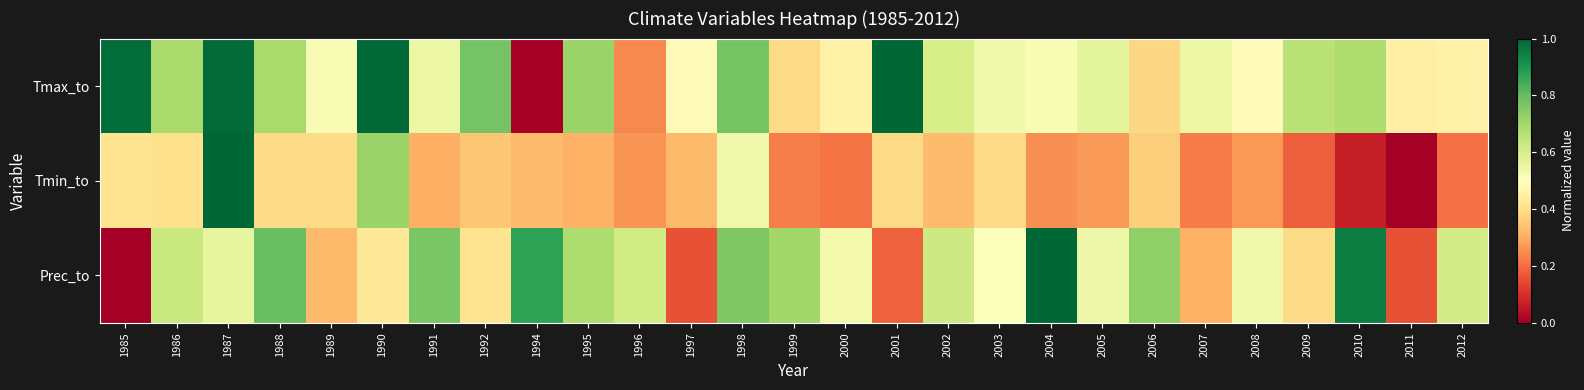

Which has a higher value, 2009 or 2005?

2009